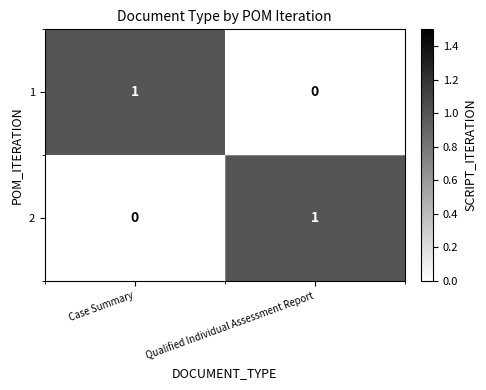

How many values in 2 are above zero?

1